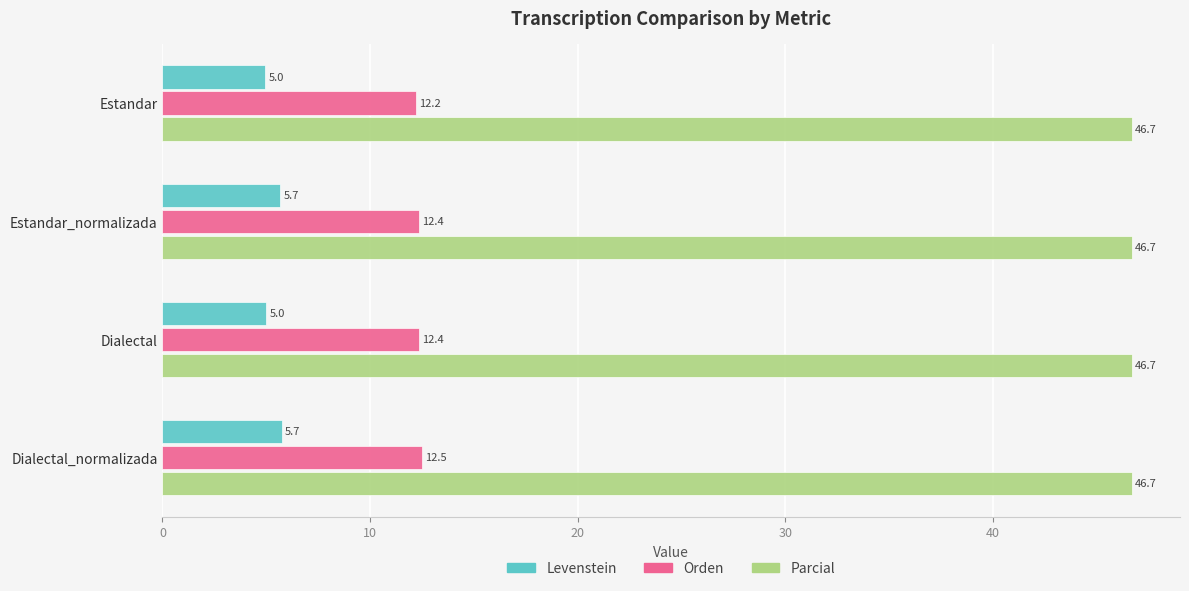

At Dialectal_normalizada, list the series in order from largest to smallest.

Parcial, Orden, Levenstein